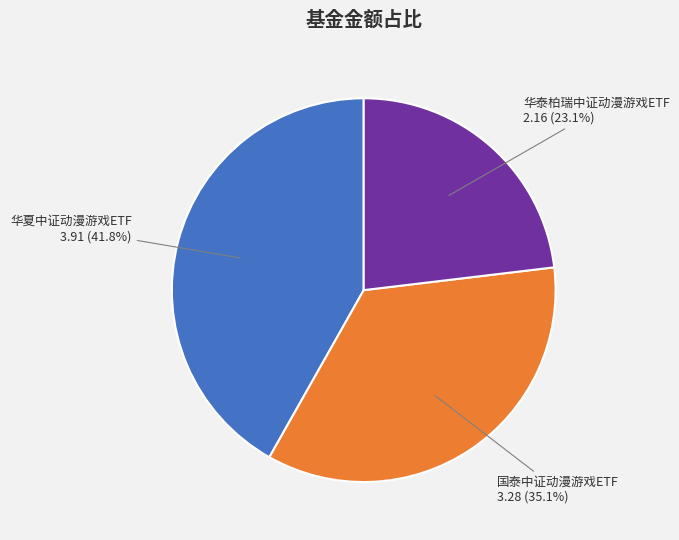

Count the number of slices in the pie.

3